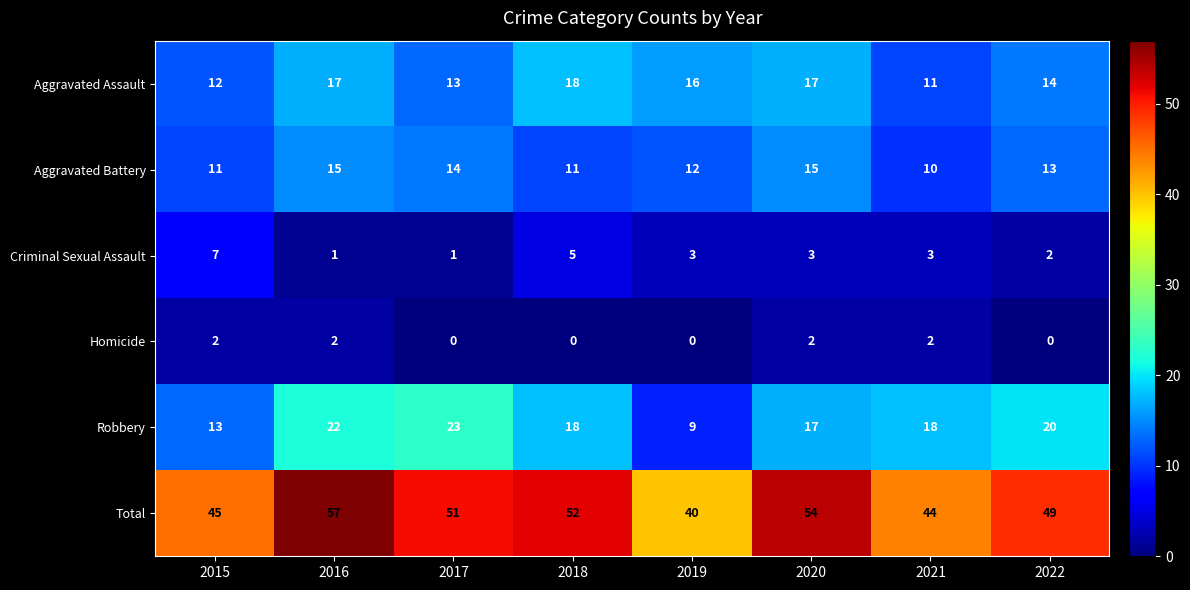

What is the total value across all series at 2019?

80